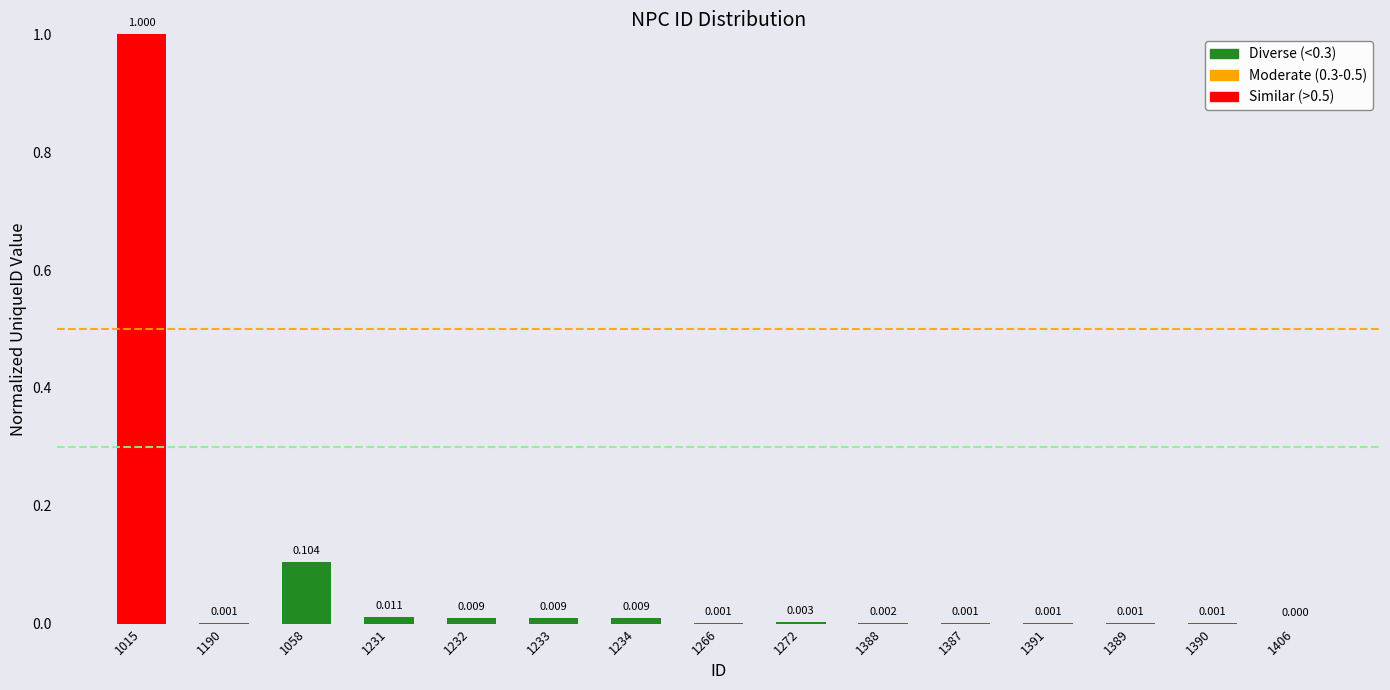

List the labels in order of value, largest first.

1015, 1058, 1231, 1234, 1233, 1232, 1272, 1388, 1387, 1391, 1389, 1390, 1266, 1190, 1406